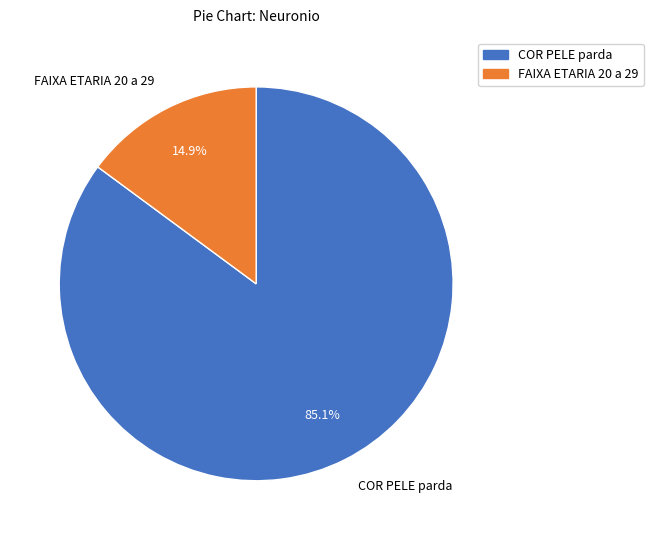

Between FAIXA ETARIA 20 a 29 and COR PELE parda, which is larger?

COR PELE parda